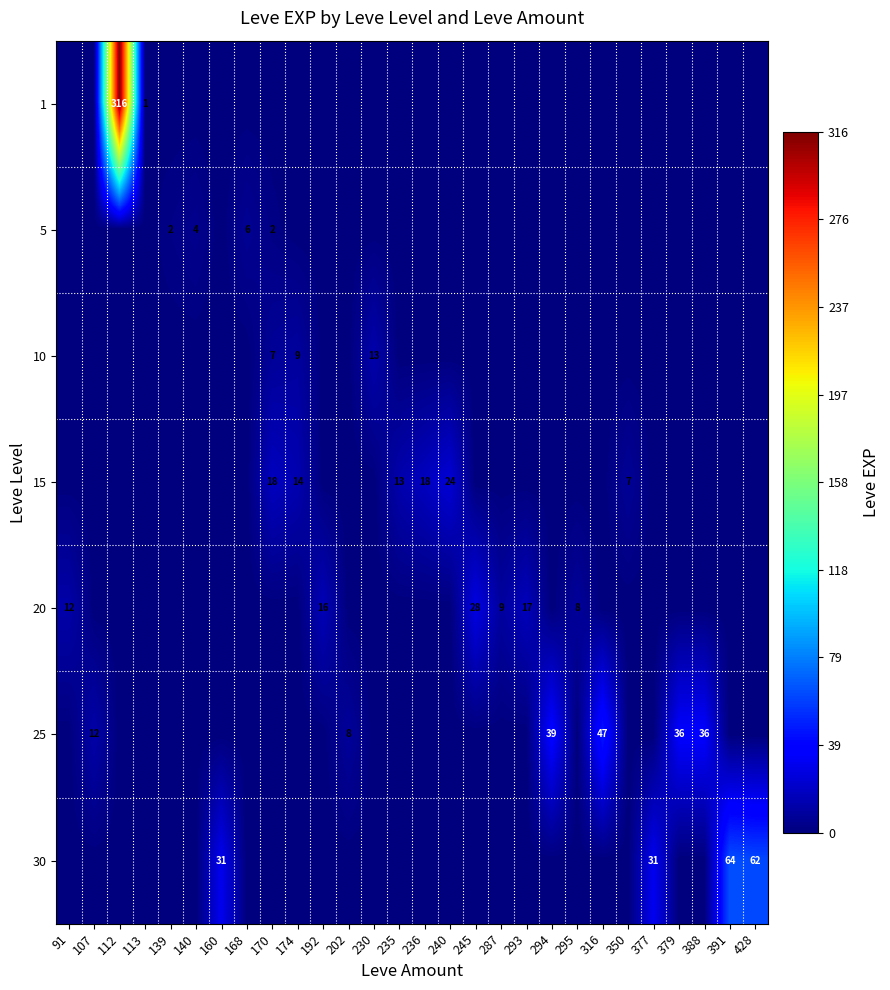

Which label corresponds to the smallest value in the chart?

91